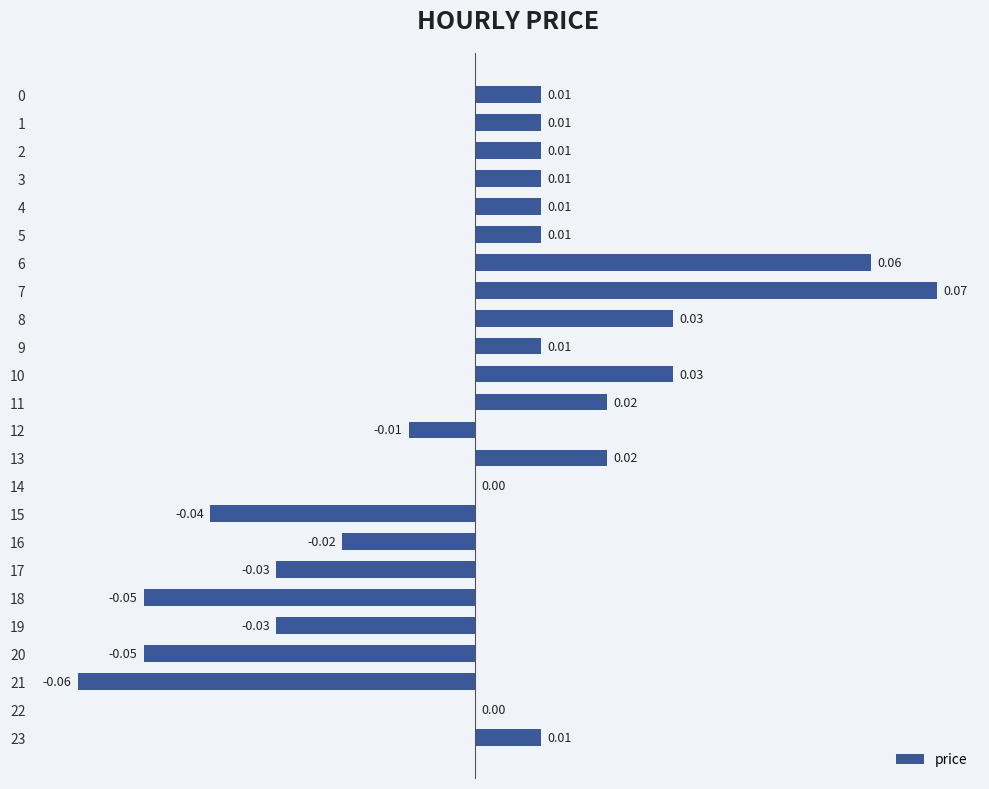

Between 2 and 8, which is larger?

8